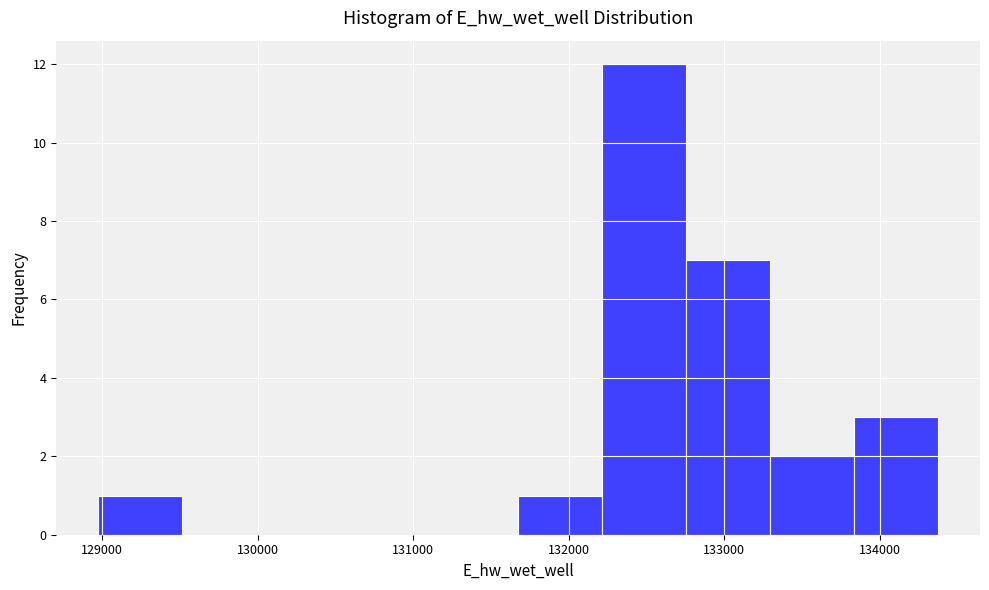

What is the height of the bar covering 133300 to 133800 on the x-axis? Neither the bar edges nor the heights are printed on the chart, so give them approximately, as read against the axes.

2